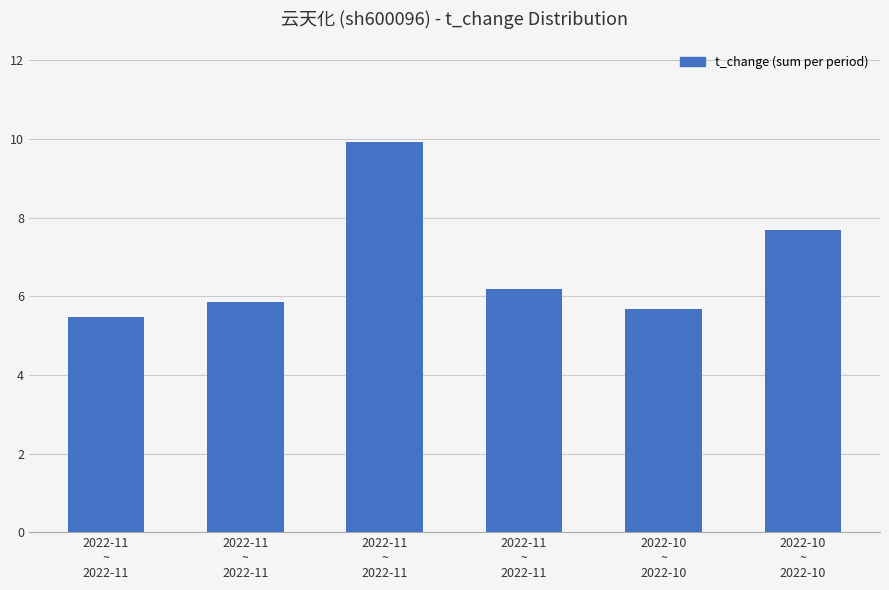

Approximately how many times larger is the value at 2022-11
~
2022-11 compared to 2022-10
~
2022-10?

1.0